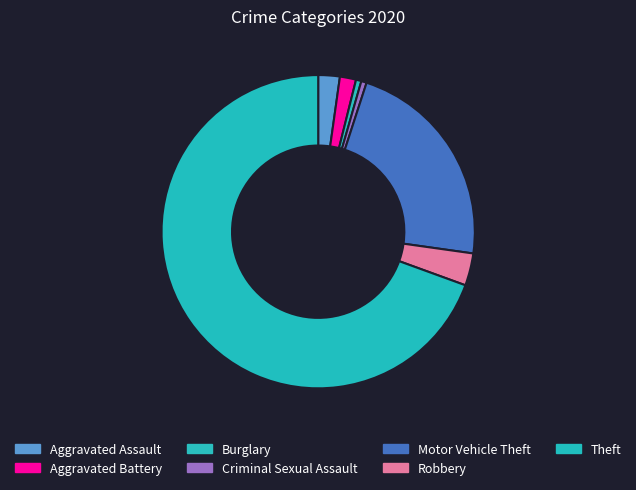

How much of the chart is everything except Robbery?

96.7%